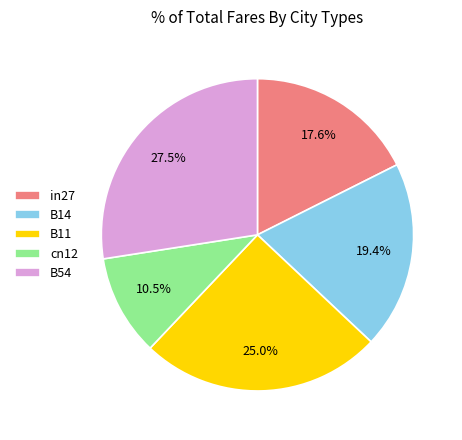

How many segments does this pie chart have?

5